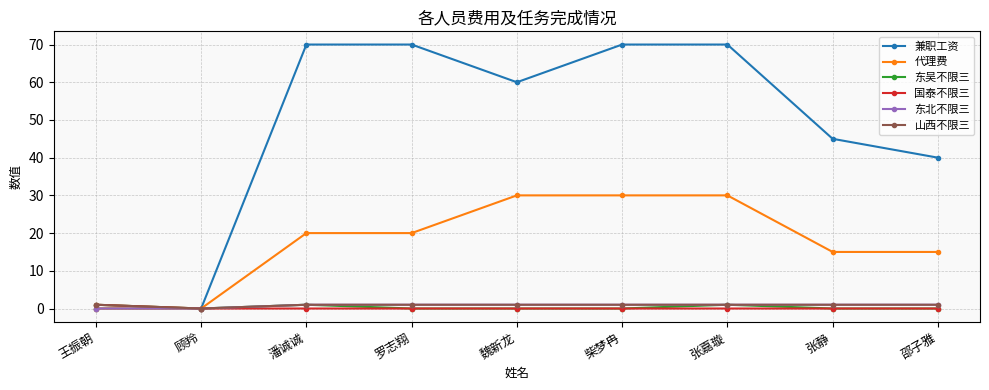

Which series has the largest total across all categories?

兼职工资